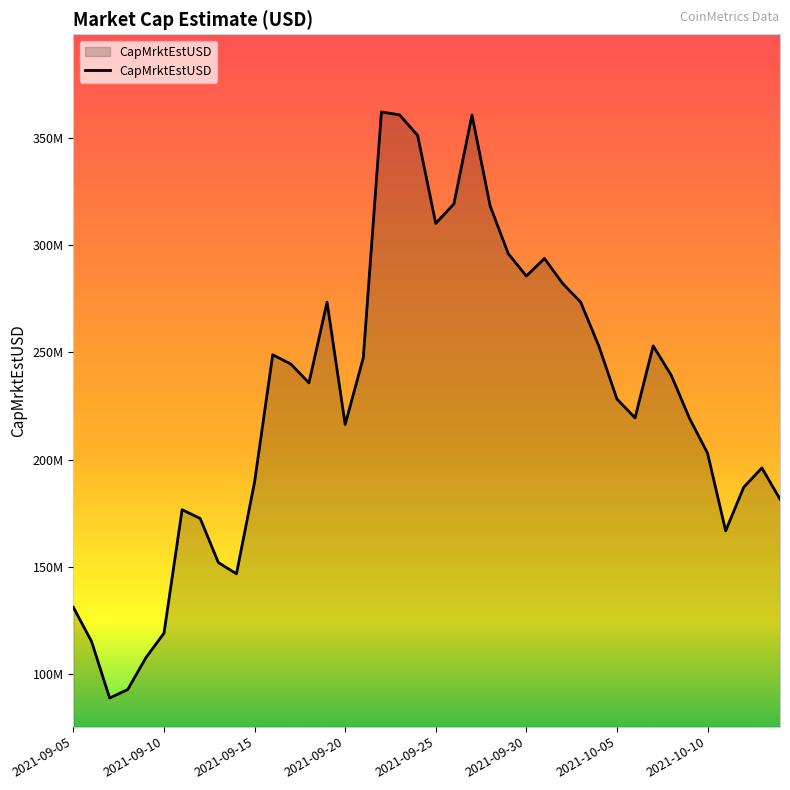

Does the chart display data point markers on the line(s)?

No